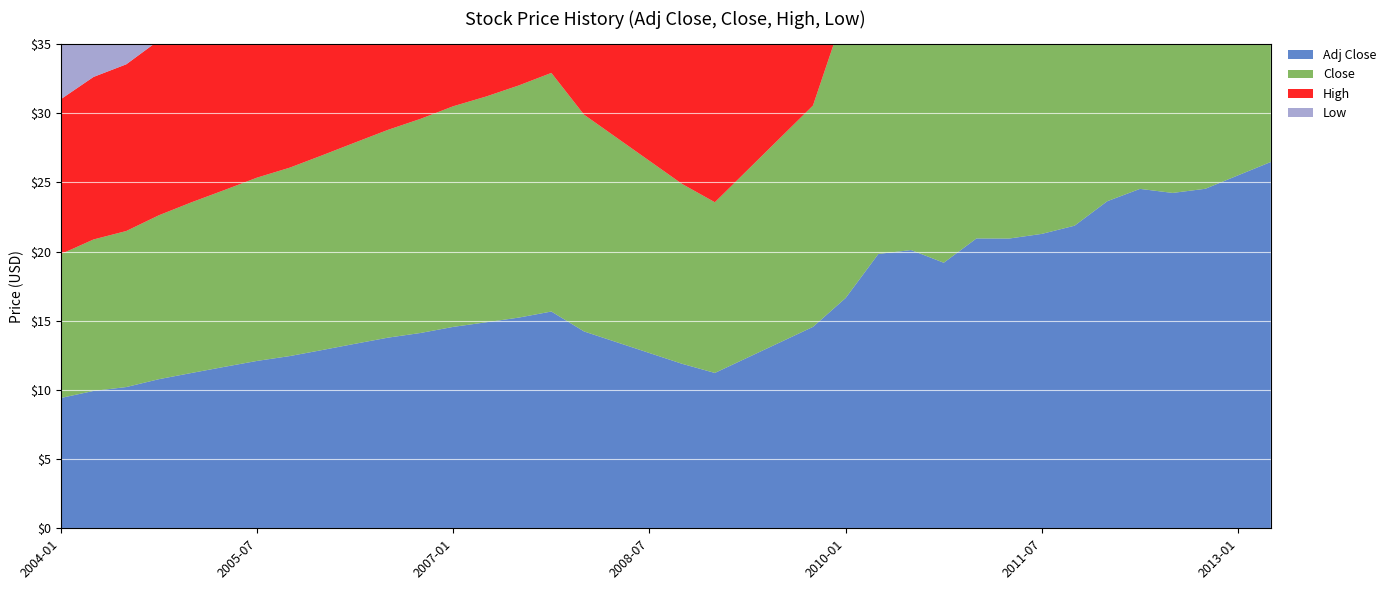

Reading left to right, transcribe all the data shown in this chart.

Adj Close: 2004-01=9.4	2004-04=9.9	2004-07=10.2	2004-10=10.8	2005-01=11.2	2005-04=11.7	2005-07=12.1	2005-10=12.4	2006-01=12.9	2006-04=13.3	2006-07=13.8	2006-10=14.1	2007-01=14.6	2007-04=14.9	2007-07=15.2	2007-10=15.7	2008-01=14.2	2008-04=13.4	2008-07=12.7	2008-10=11.9	2009-01=11.2	2009-04=12.3	2009-07=13.4	2009-10=14.6	2010-01=16.6	2010-04=19.8	2010-07=20.1	2010-10=19.2	2011-01=21.0	2011-04=20.9	2011-07=21.3	2011-10=21.9	2012-01=23.6	2012-04=24.5	2012-07=24.2	2012-10=24.5	2013-01=25.5	2013-04=26.5
Close: 2004-01=10.4	2004-04=10.9	2004-07=11.3	2004-10=11.8	2005-01=12.3	2005-04=12.8	2005-07=13.2	2005-10=13.6	2006-01=14.1	2006-04=14.6	2006-07=15.0	2006-10=15.5	2007-01=15.9	2007-04=16.3	2007-07=16.8	2007-10=17.2	2008-01=15.7	2008-04=14.8	2008-07=13.9	2008-10=13.0	2009-01=12.3	2009-04=13.6	2009-07=14.8	2009-10=16.0	2010-01=20.9	2010-04=24.7	2010-07=24.8	2010-10=23.4	2011-01=25.3	2011-04=25.0	2011-07=25.2	2011-10=25.6	2012-01=27.4	2012-04=28.1	2012-07=27.5	2012-10=27.6	2013-01=28.4	2013-04=29.2
High: 2004-01=11.2	2004-04=11.8	2004-07=12.1	2004-10=12.7	2005-01=13.1	2005-04=13.6	2005-07=14.1	2005-10=14.4	2006-01=14.9	2006-04=15.4	2006-07=15.8	2006-10=16.3	2007-01=16.8	2007-04=17.2	2007-07=17.6	2007-10=18.1	2008-01=16.4	2008-04=15.6	2008-07=14.7	2008-10=13.8	2009-01=13.1	2009-04=14.2	2009-07=15.4	2009-10=16.6	2010-01=22.0	2010-04=26.5	2010-07=25.9	2010-10=24.6	2011-01=28.5	2011-04=25.1	2011-07=25.7	2011-10=26.7	2012-01=28.9	2012-04=29.5	2012-07=27.9	2012-10=28.8	2013-01=29.0	2013-04=29.7
Low: 2004-01=9.1	2004-04=9.6	2004-07=9.9	2004-10=10.4	2005-01=10.9	2005-04=11.3	2005-07=11.8	2005-10=12.1	2006-01=12.5	2006-04=13.0	2006-07=13.4	2006-10=13.8	2007-01=14.3	2007-04=14.6	2007-07=14.9	2007-10=15.4	2008-01=13.8	2008-04=13.0	2008-07=12.2	2008-10=11.3	2009-01=10.8	2009-04=11.8	2009-07=12.9	2009-10=14.1	2010-01=17.8	2010-04=22.8	2010-07=21.5	2010-10=22.1	2011-01=25.2	2011-04=23.6	2011-07=24.0	2011-10=21.9	2012-01=26.9	2012-04=27.6	2012-07=26.3	2012-10=27.0	2013-01=27.3	2013-04=28.9